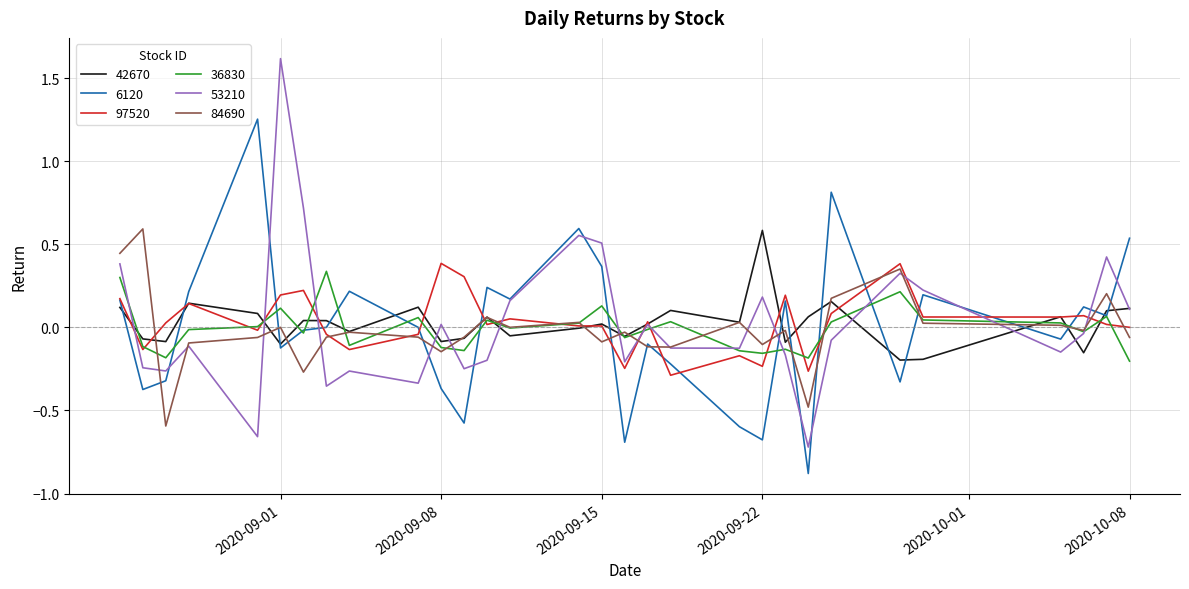

Which series has the largest range (max minus min)?

53210